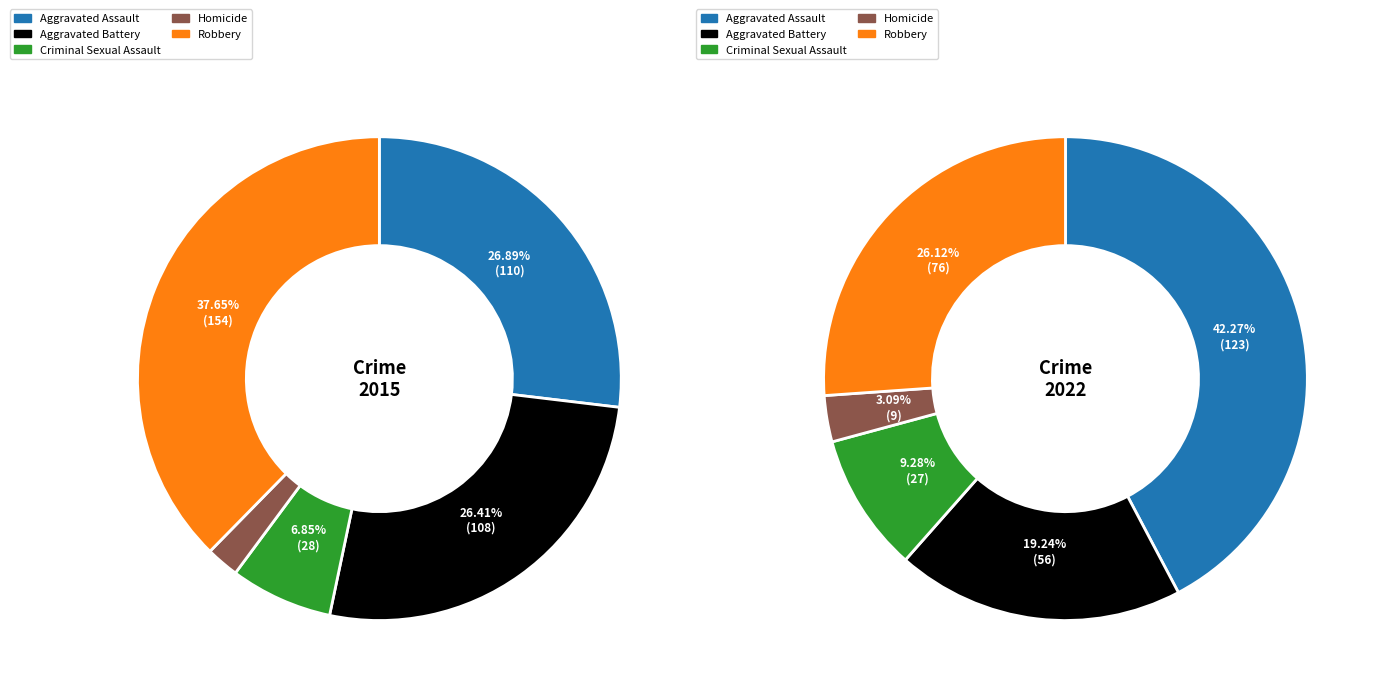

What portion of the pie excludes Homicide?

97.8%